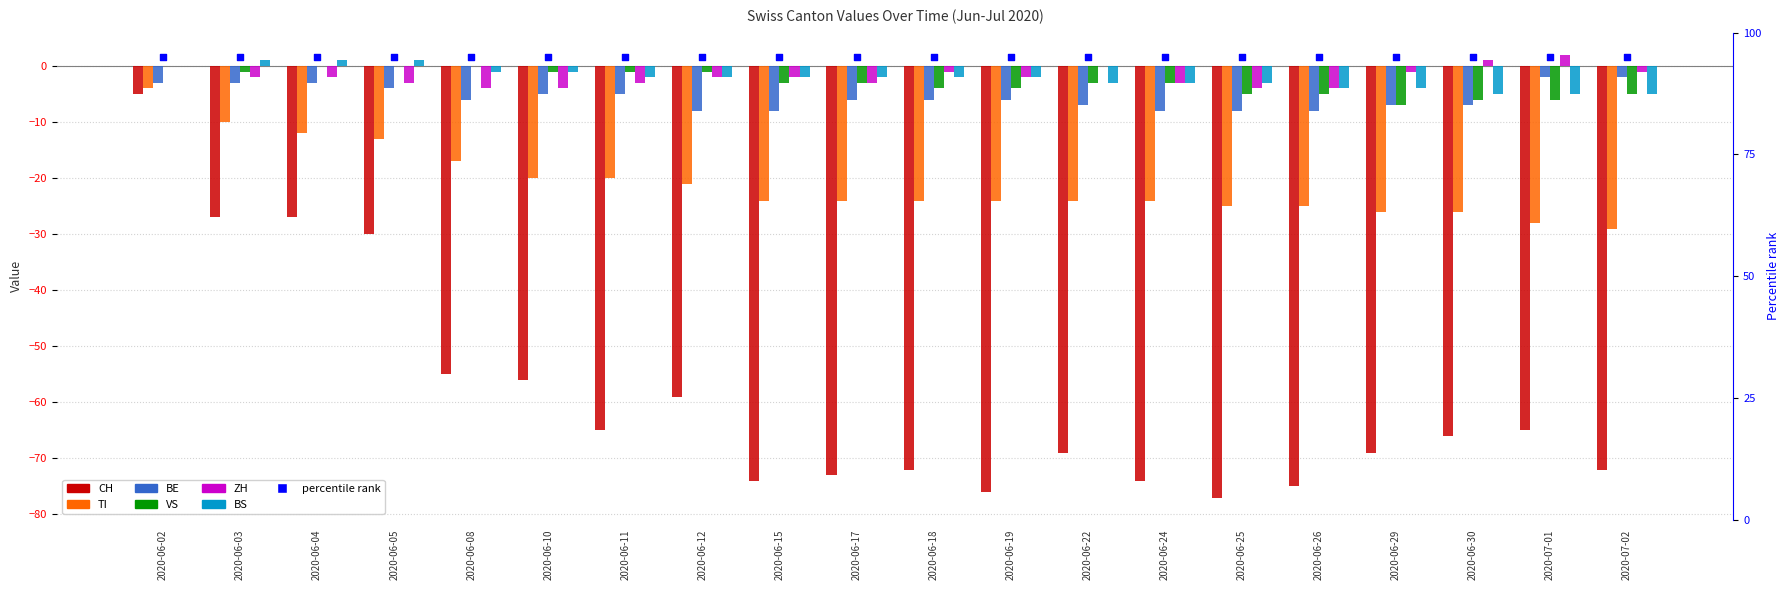

What is the total value across all series at 2020-06-04?

-43